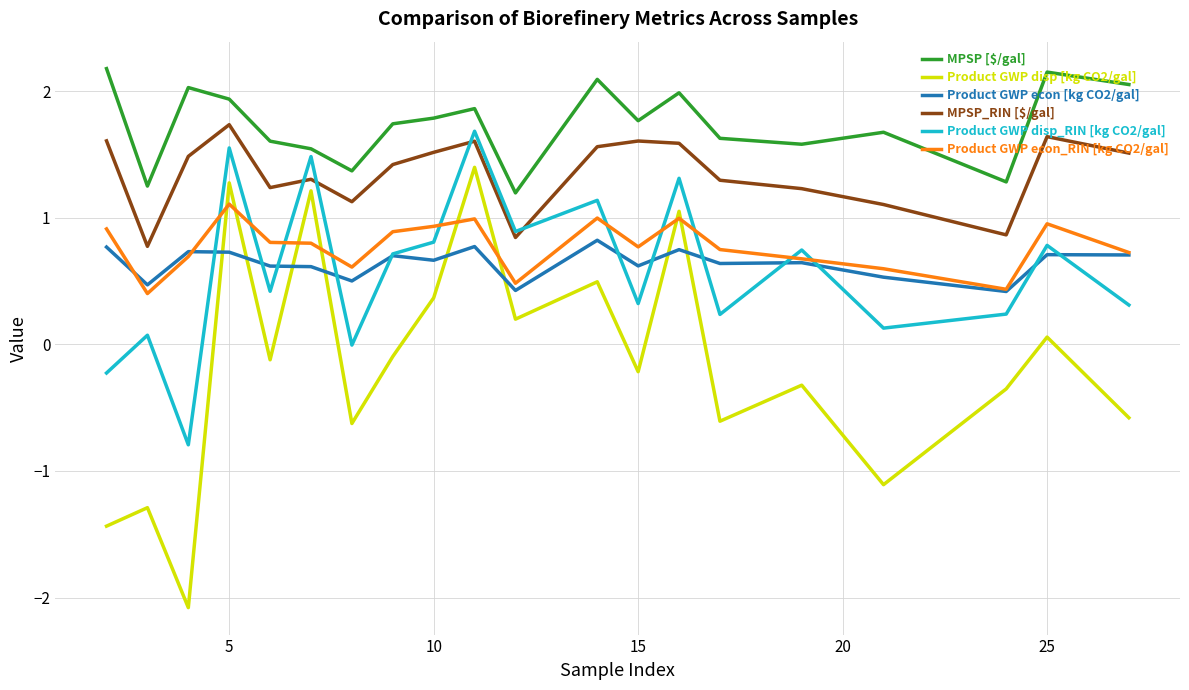

Is this an area chart (filled region under the line)?

No